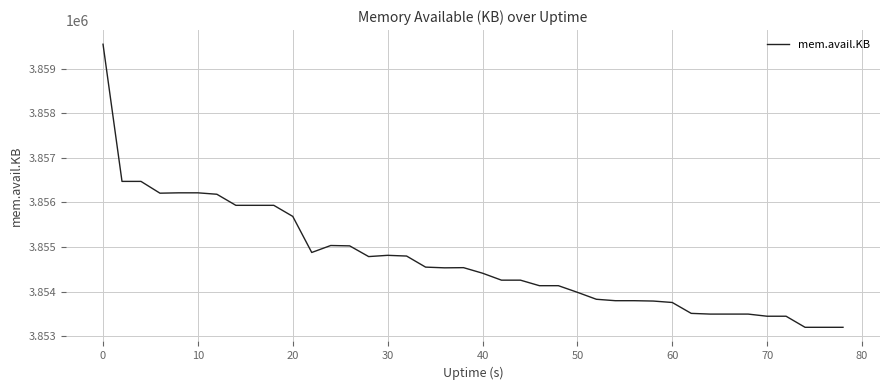

What is the difference between the maximum and minimum values?

6340